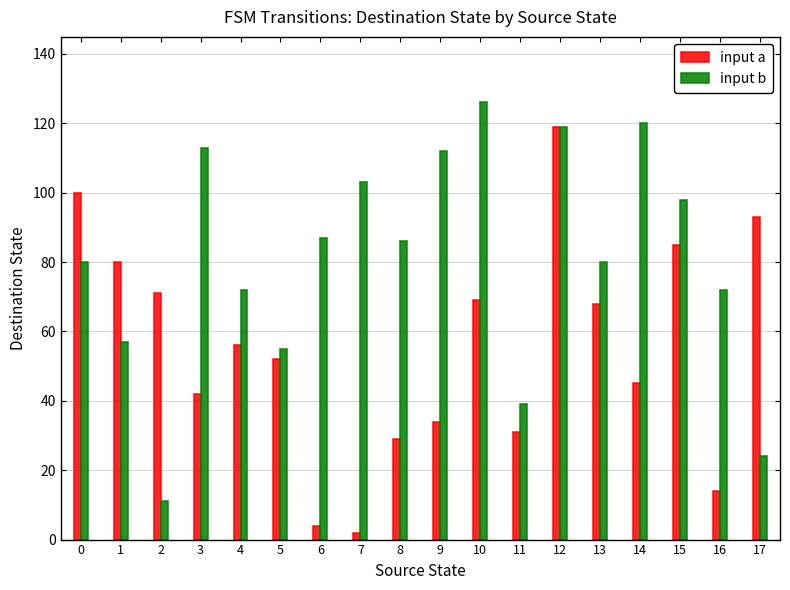

At 6, list the series in order from smallest to largest.

input a, input b